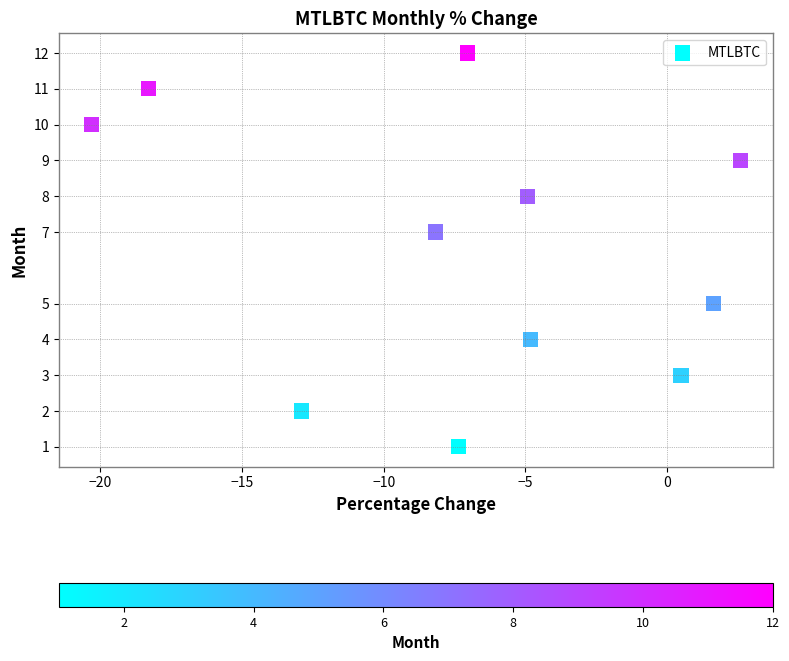

What is the average Y value?

7